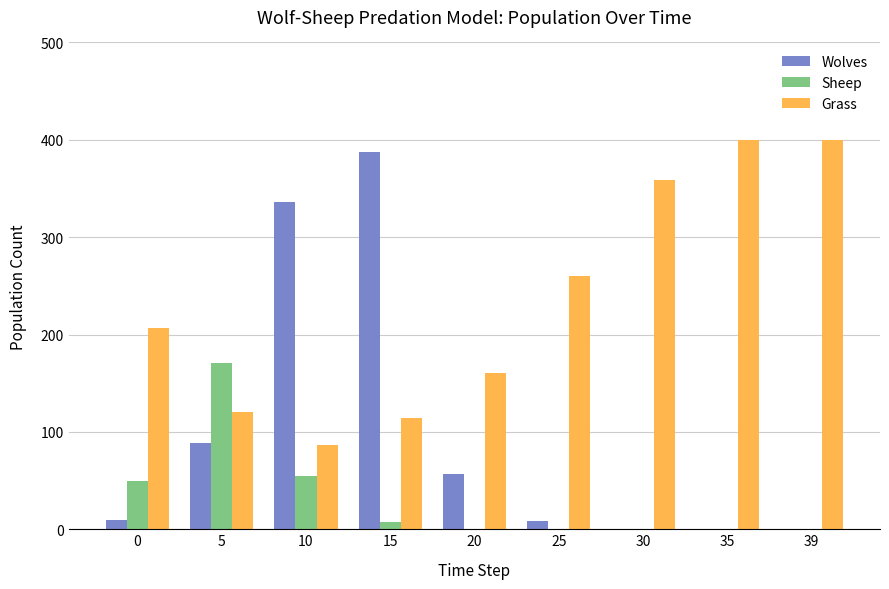

Are the bars grouped side by side (vs. stacked)?

Yes